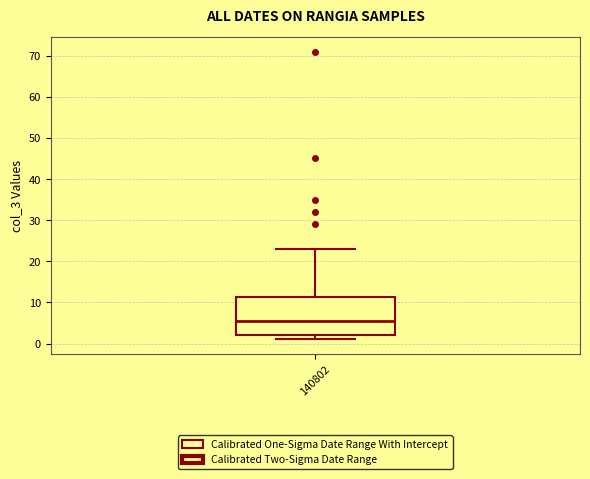

Read this box plot against the y-axis: the position of the median line, the range covered by the box, and the ends of both whiskers. The values are not printed on the chart, so give them approximately, as read against the axis.

median 6, box 2 to 11, whiskers 1 to 23